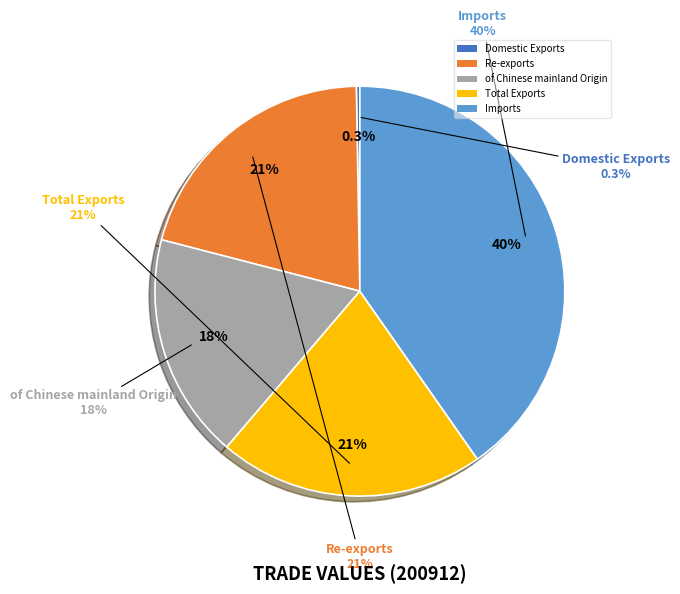

Does Domestic Exports account for over 50% of the chart?

No